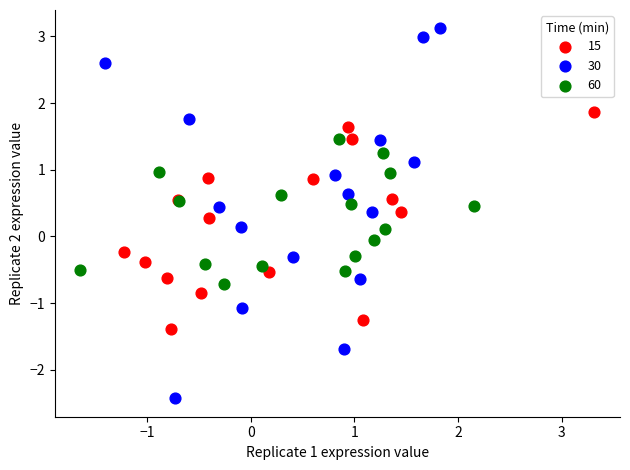

Which series has the widest spread of Y values?

30